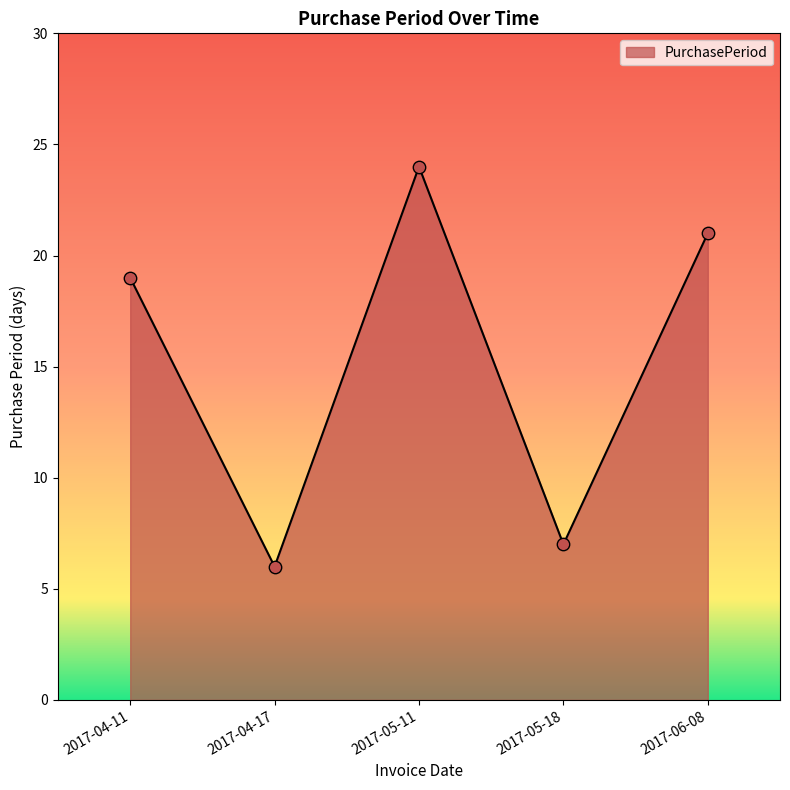

Between 2017-06-08 and 2017-05-18, which is larger?

2017-06-08